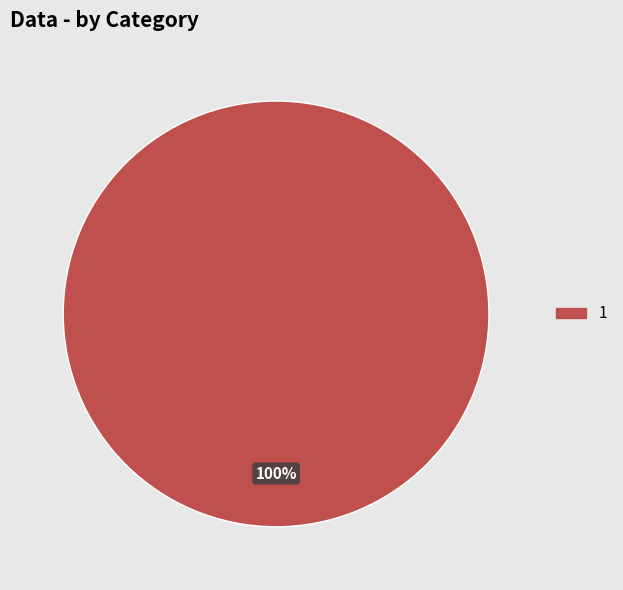

What percentage is the 1 slice, to the nearest percent?

100%